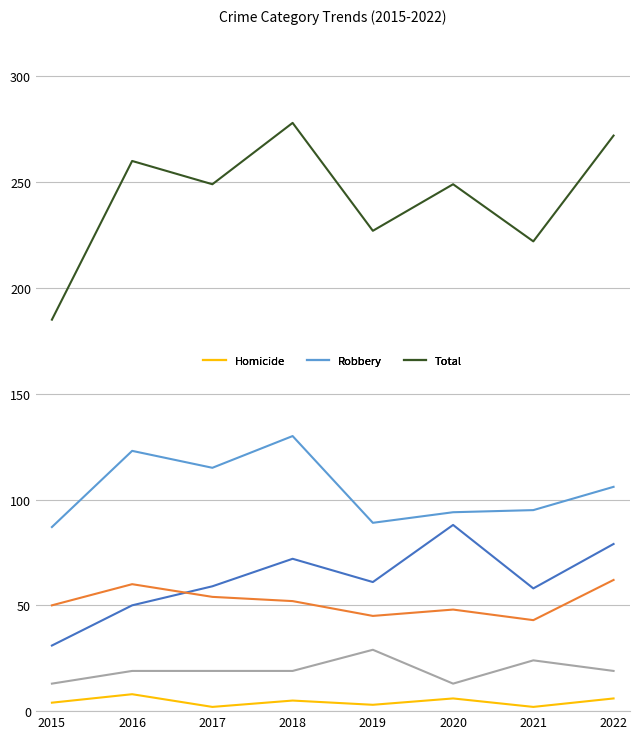

What is the maximum value shown in the chart?

278